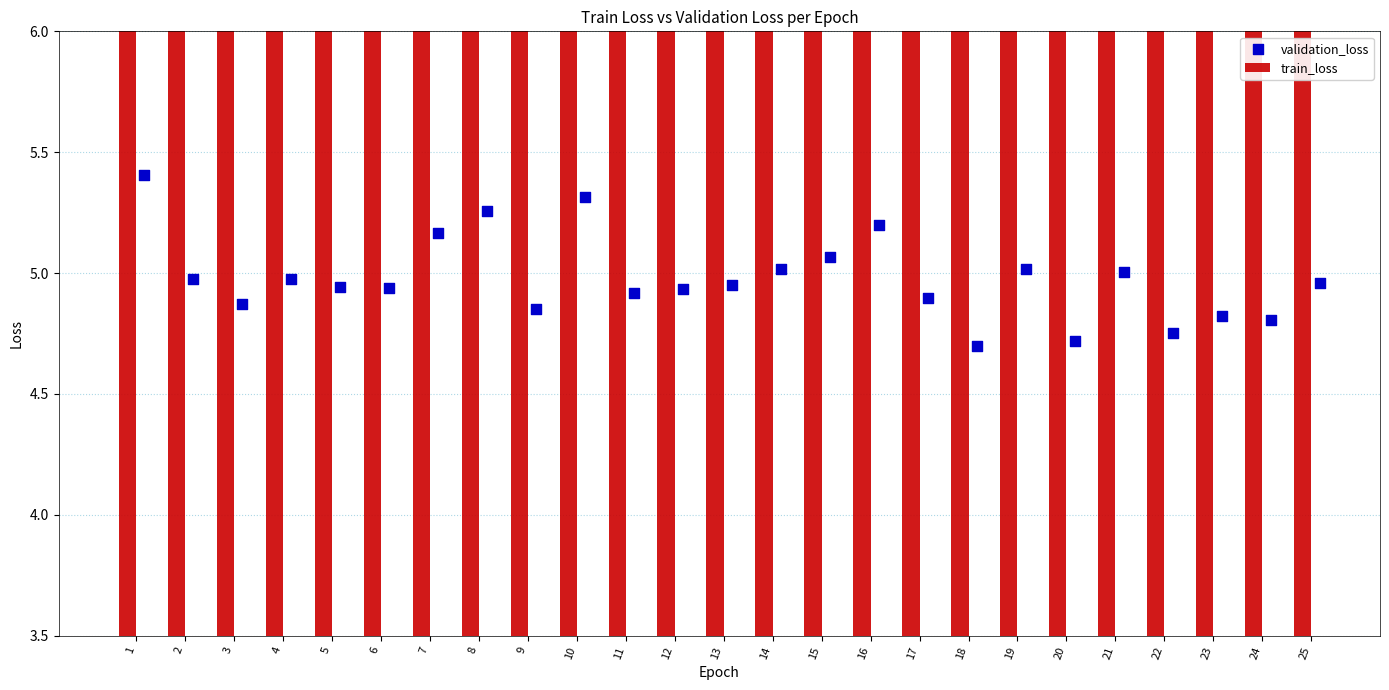

What are all the series names shown in the legend?

train_loss, validation_loss